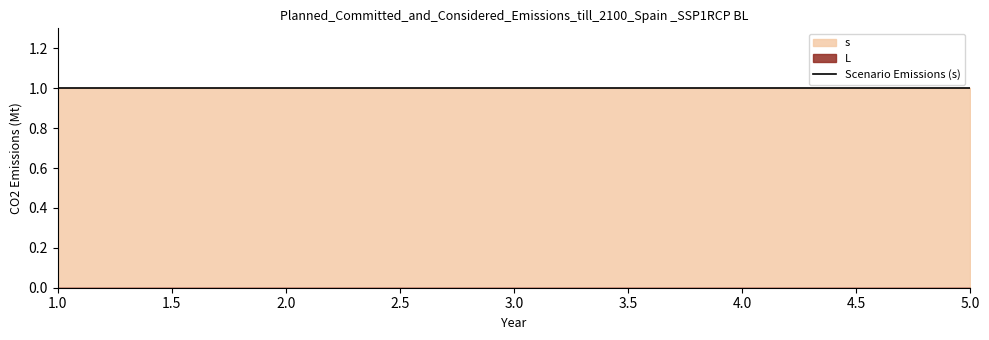

Which category has the lowest value in the L series?

1